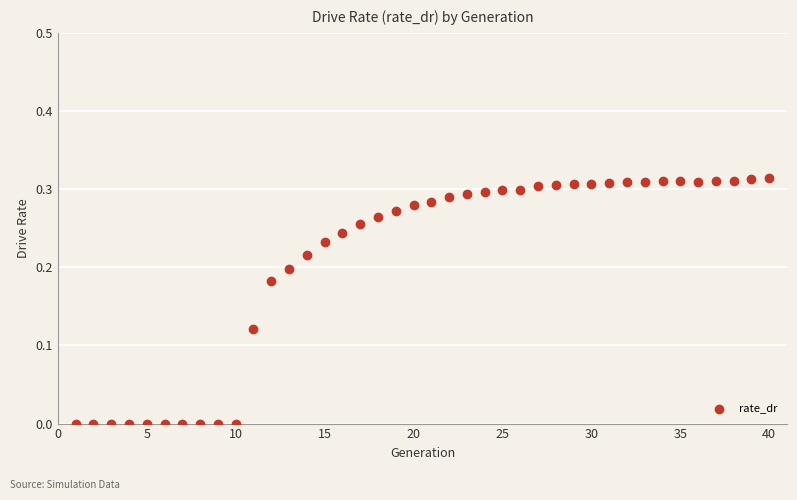

What is the range of X values (max minus min)?

39.0